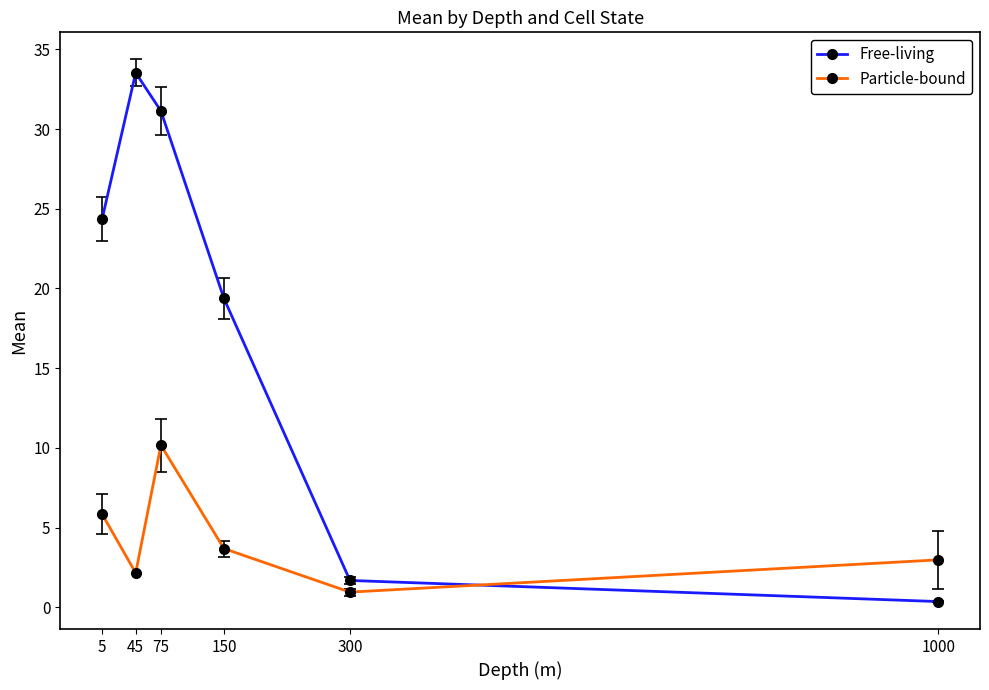

How many data points does each series have?

6